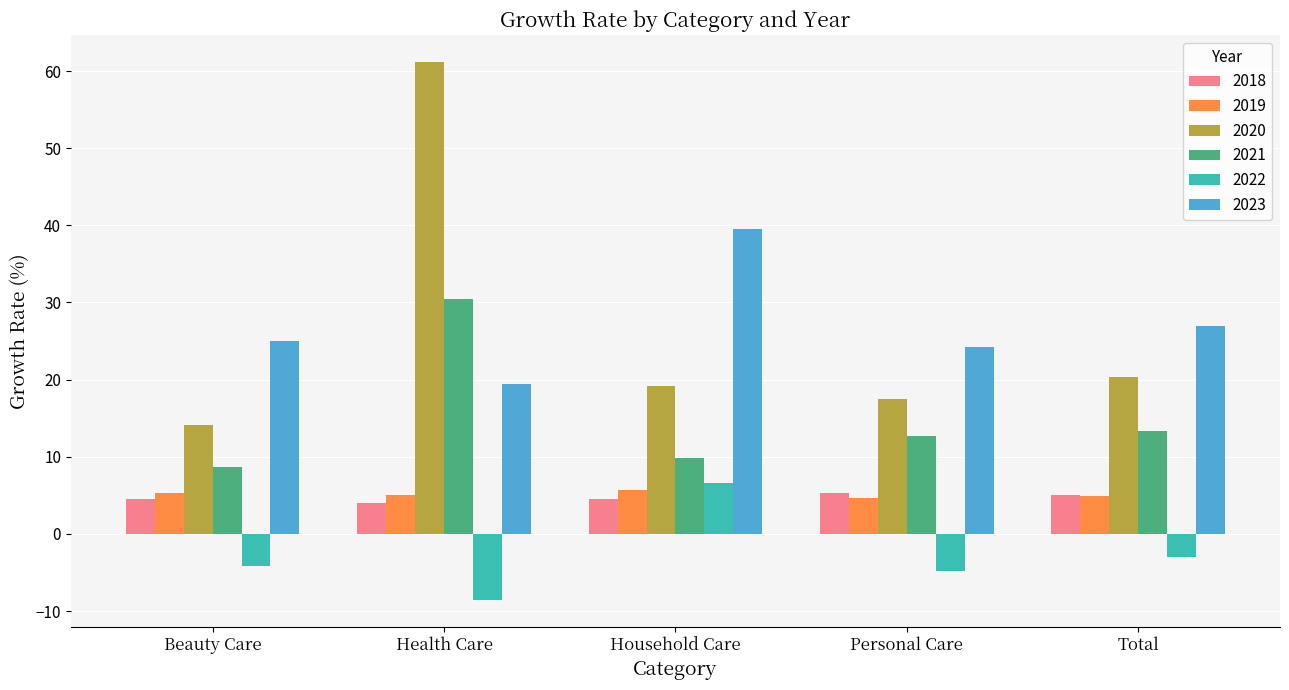

True or false: 2022 has a value of 6.6 at Household Care.

True